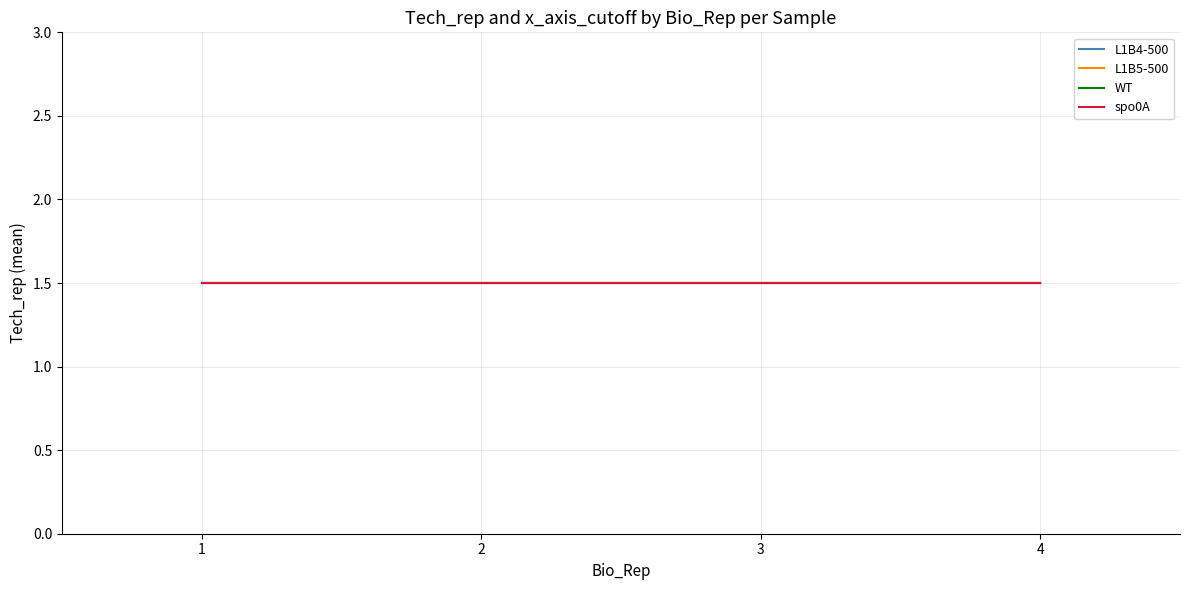

Rank the series by their maximum value, from lowest to highest.

L1B4-500, L1B5-500, WT, spo0A